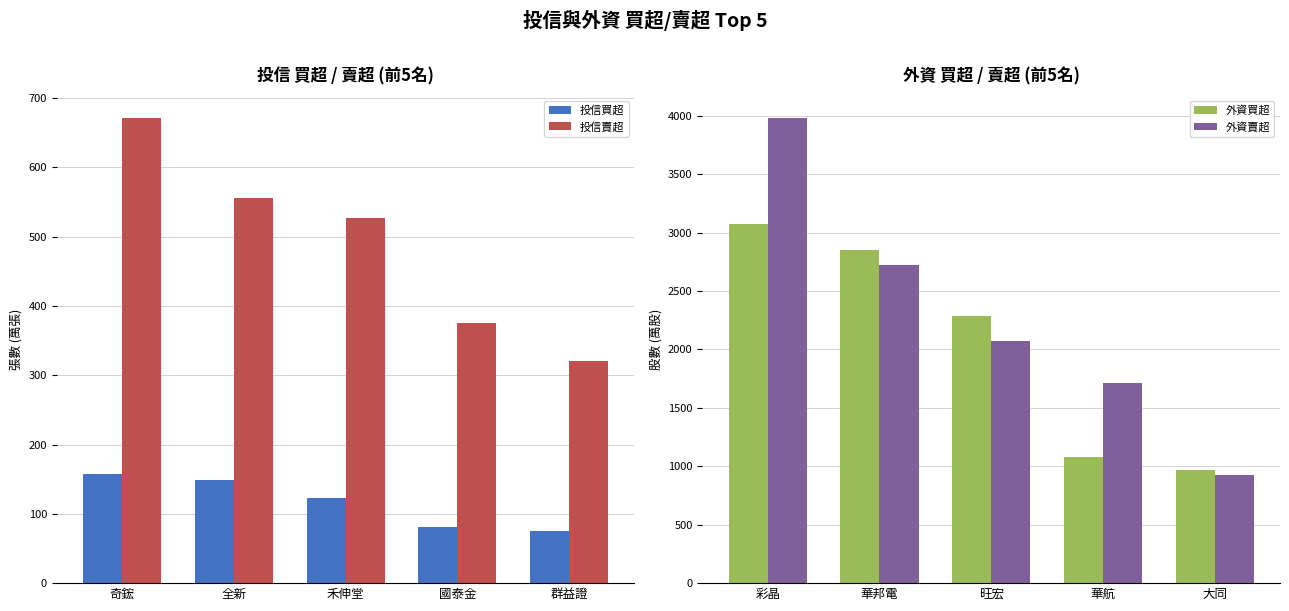

What is the smallest value displayed?

75.0